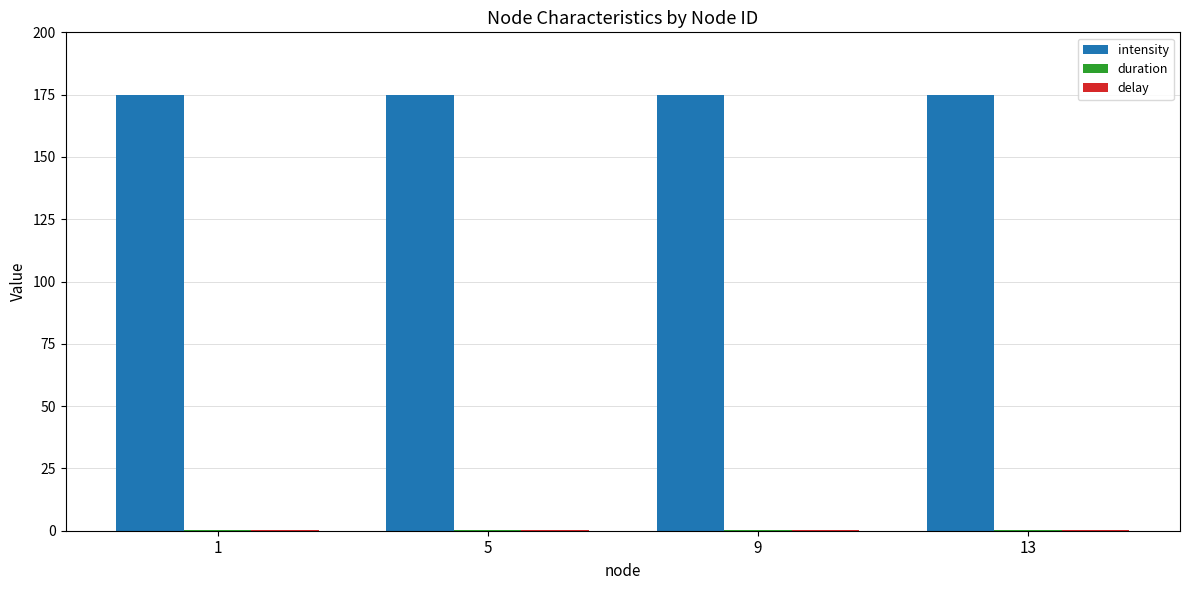

Are the bars grouped side by side (vs. stacked)?

Yes